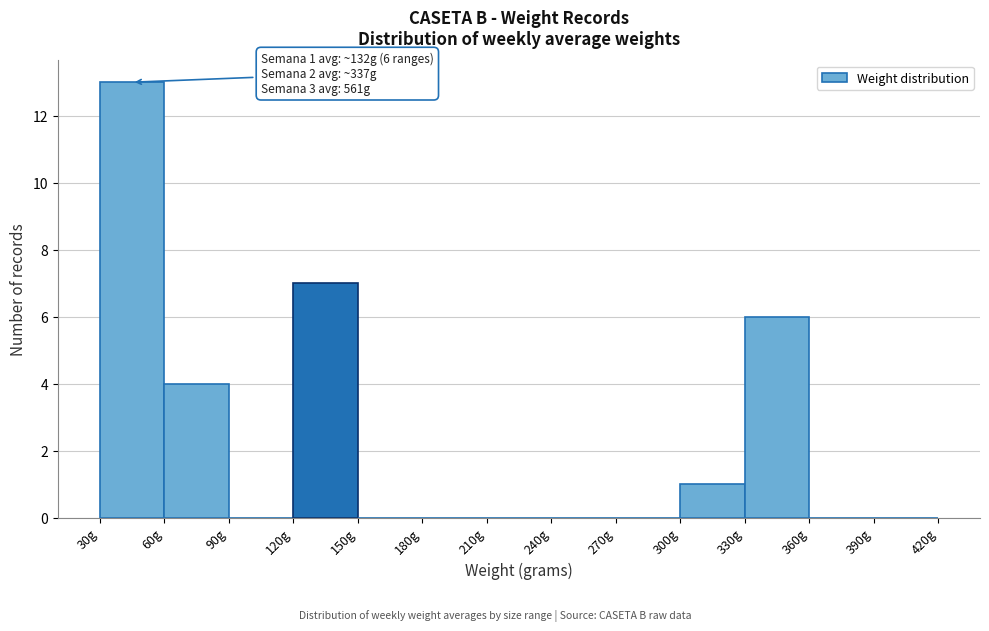

Over which range of the x-axis is the bar tallest?

30 to 60